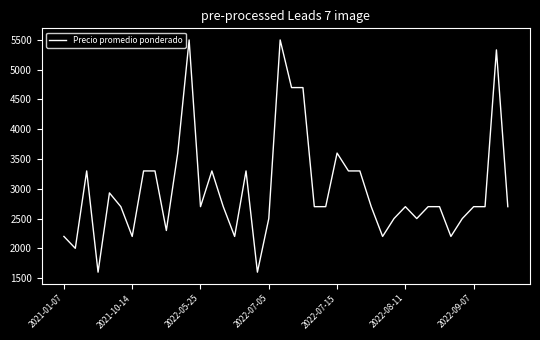

What is the greatest value displayed?

5500